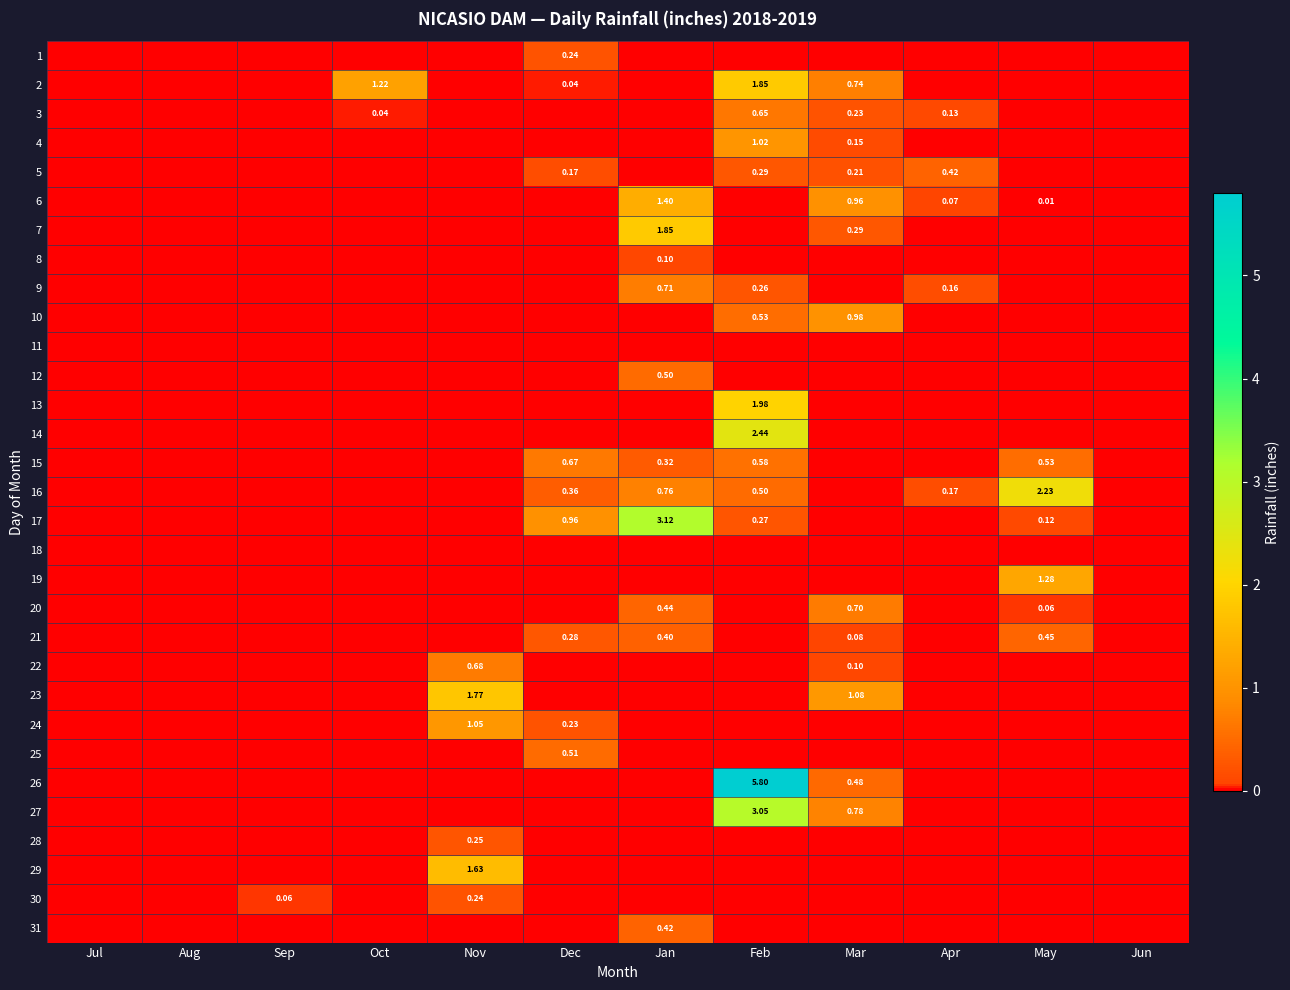

What is the sum of all 10 values?

1.5